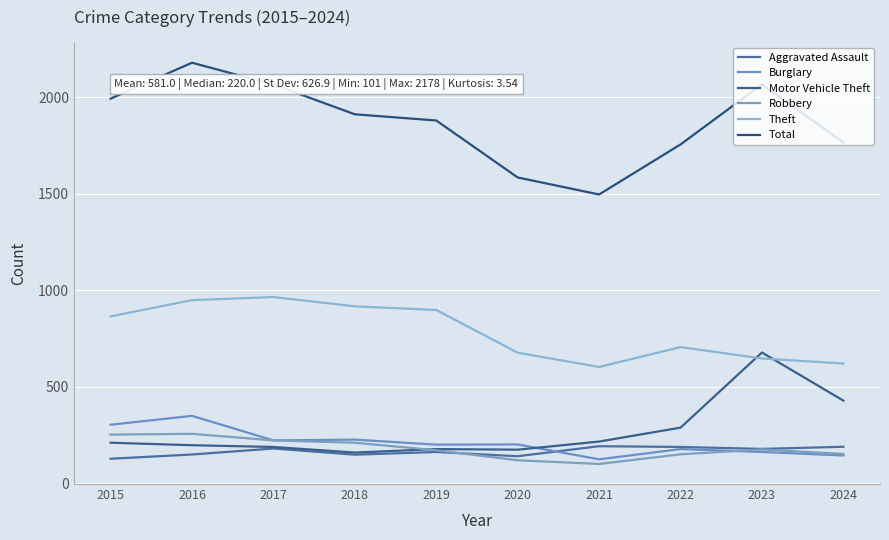

Reading left to right, list all the values displayed in this chart.

Aggravated Assault: 128	150	181	149	163	141	193	189	179	190
Burglary: 304	350	223	227	201	202	125	178	163	145
Motor Vehicle Theft: 211	198	189	160	178	175	217	289	678	429
Robbery: 253	257	223	211	172	120	101	151	176	153
Theft: 865	949	965	917	898	677	603	706	647	621
Total: 1992	2178	2065	1911	1879	1584	1496	1755	2066	1765